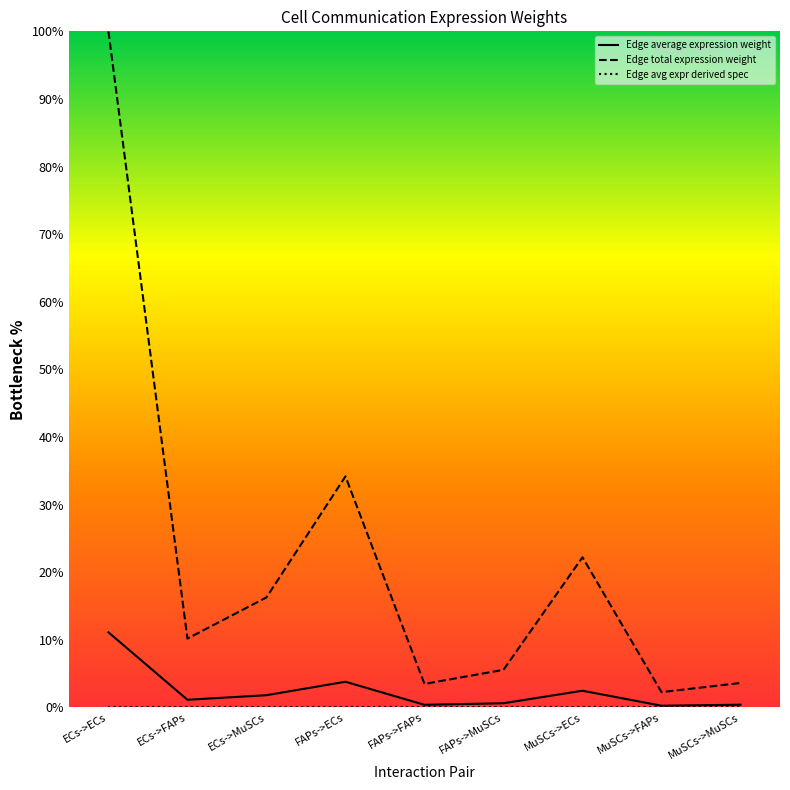

In Edge total expression weight, how many points are lower than both neighbors (excluding endpoints)?

3